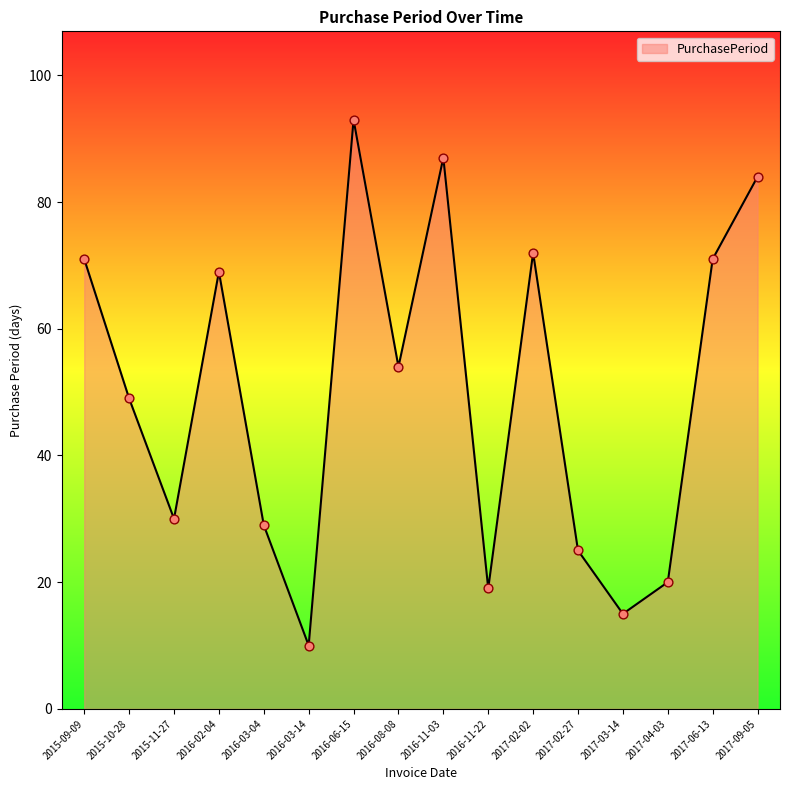

What is the change in value from 2015-10-28 to 2016-03-14?

-39